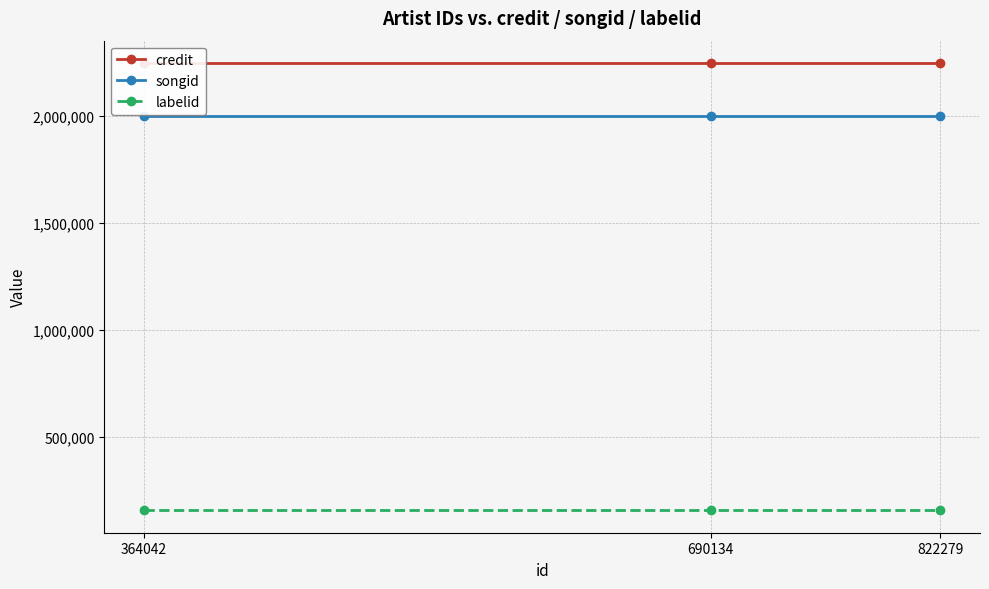

Rank the series by their maximum value, from lowest to highest.

labelid, songid, credit